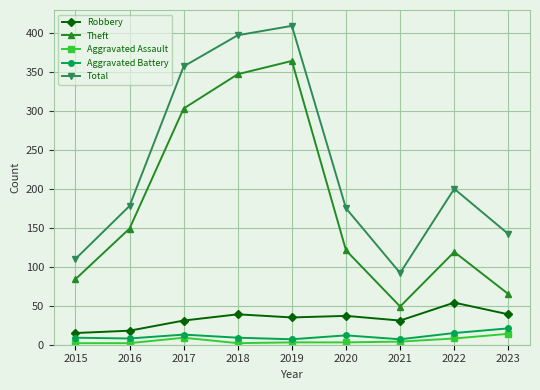

Read the Robbery value at 2020, to the nearest 10.

40